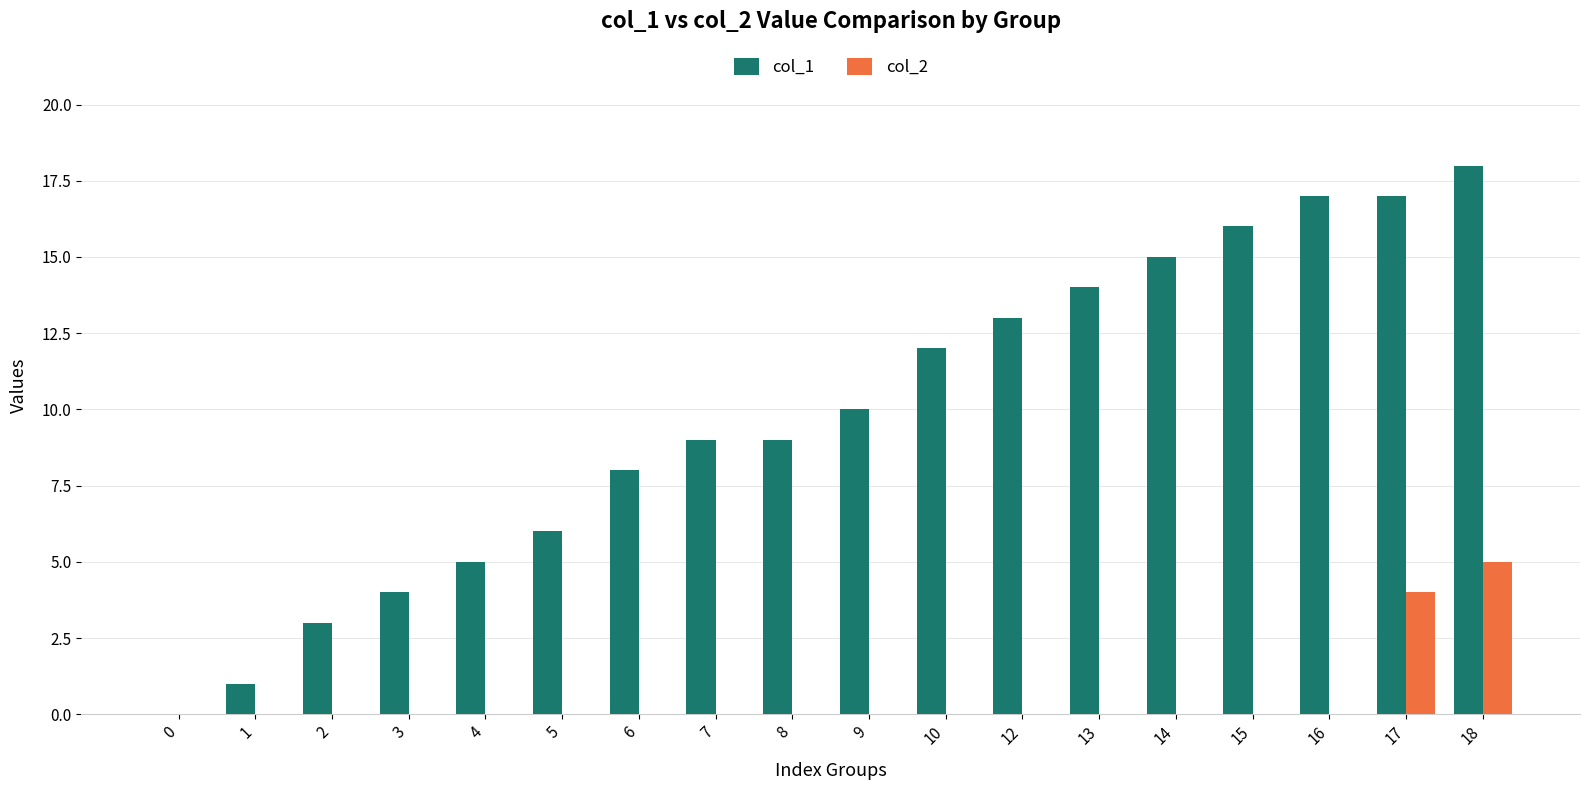

True or false: col_1 has a value of 7 at 14.

False